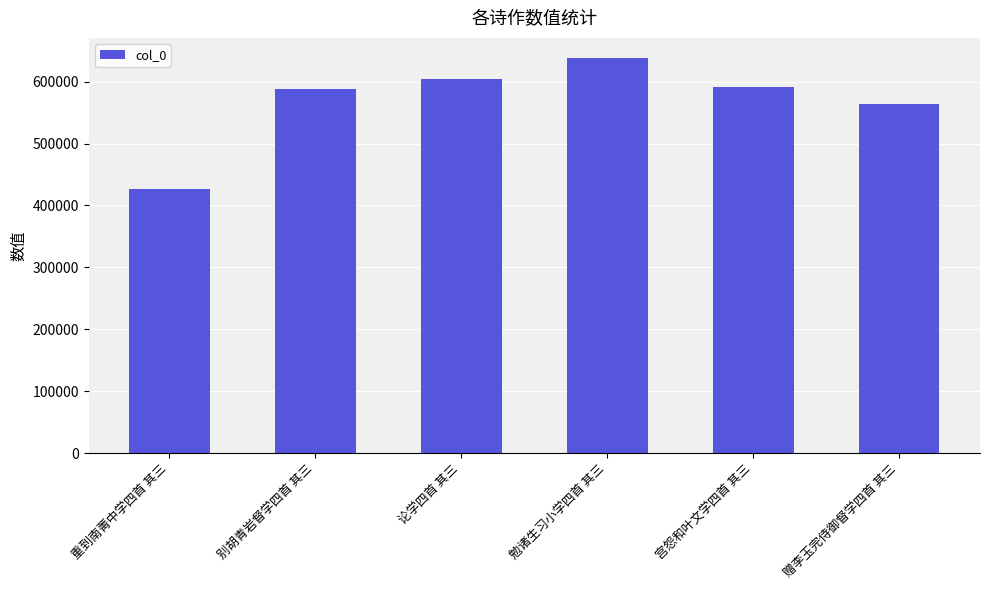

Reading right to left, list all the values displayed in this chart.

赠李玉完侍御督学四首 其三=563147	宫怨和叶文学四首 其三=591725	勉诸生习小学四首 其三=638650	论学四首 其三=603656	别胡青岩督学四首 其三=588317	重到南菁中学四首 其三=426510